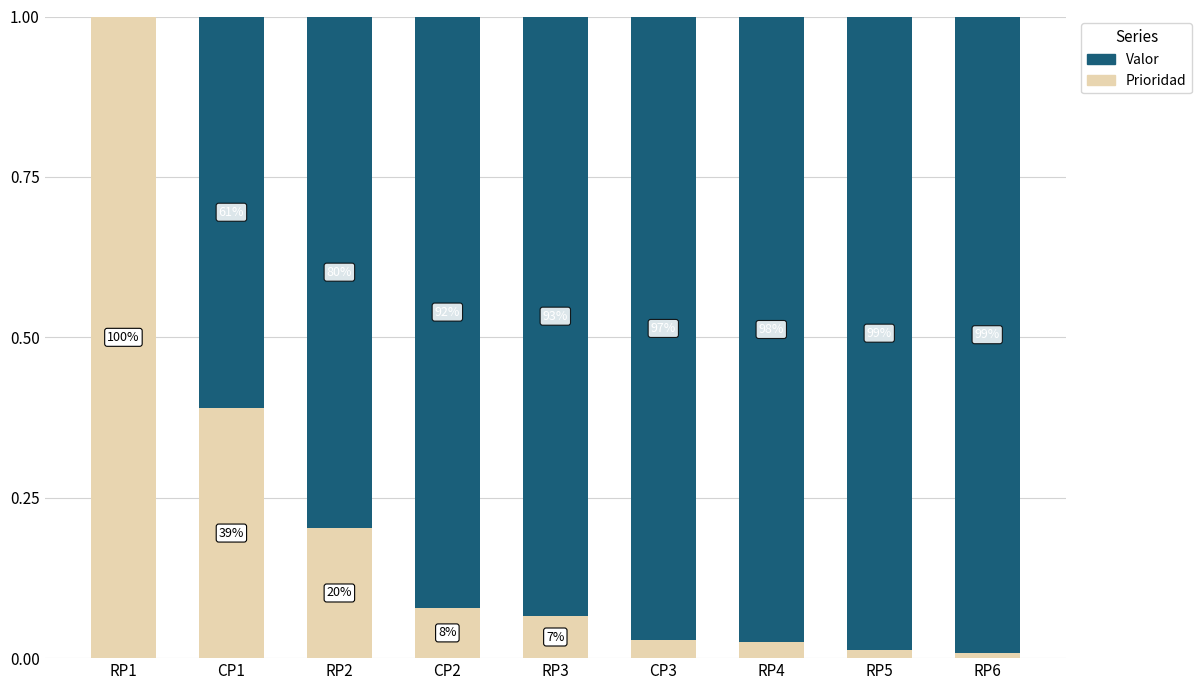

Between RP3 and CP1, which is larger?

CP1